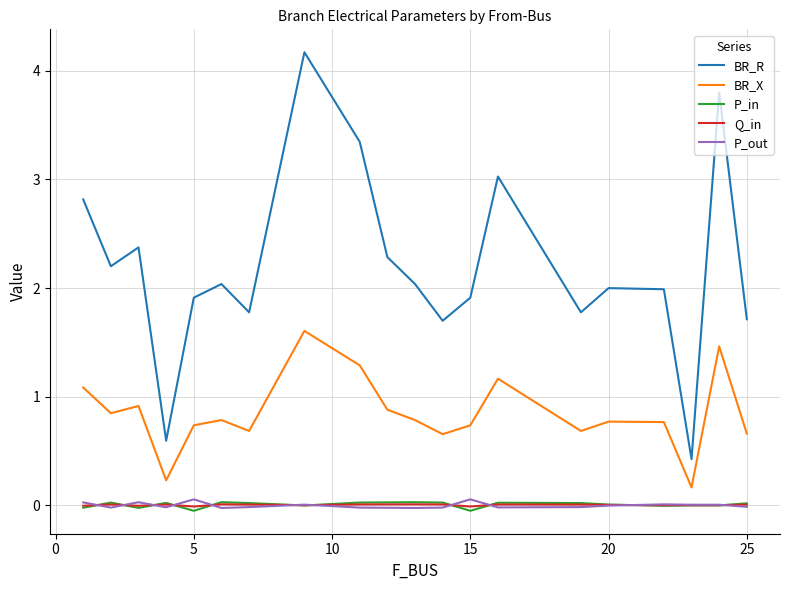

Which series has the largest total across all categories?

BR_R